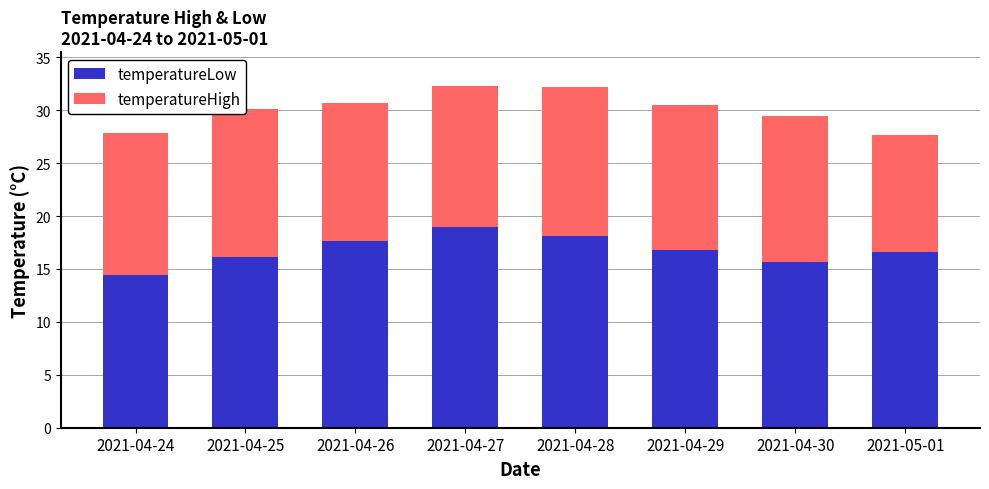

What is the sum of the temperatureLow values at 2021-04-26 and 2021-04-29?

34.4